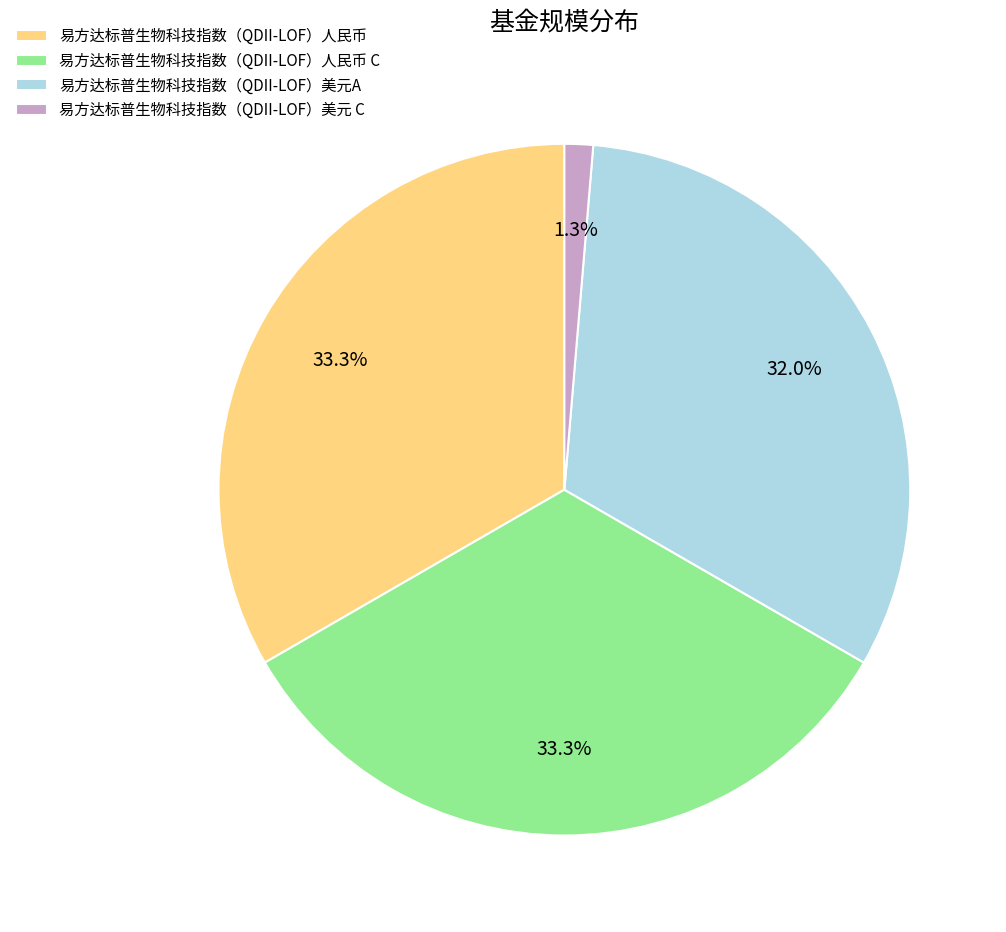

Which category has the smallest portion of the pie?

易方达标普生物科技指数（QDII-LOF）美元 C